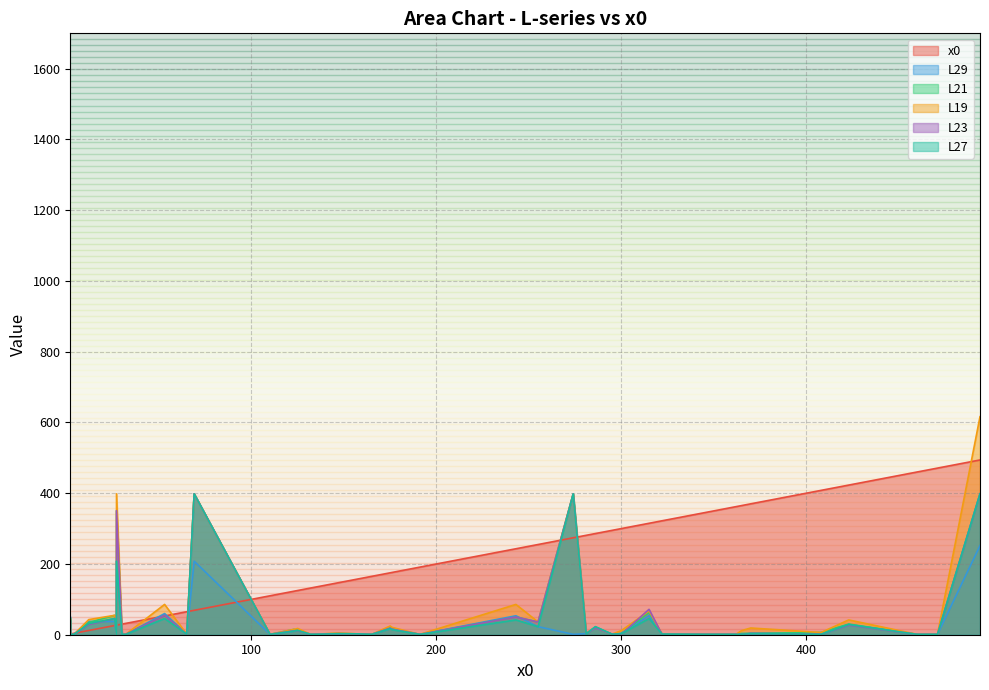

How many data points in L29 are above 3?

20